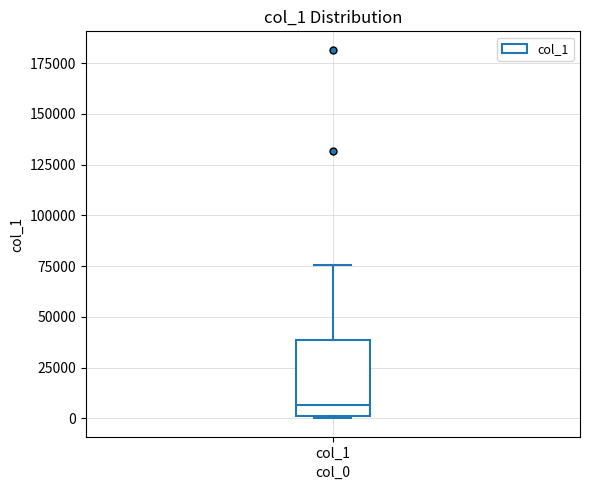

Where does the upper whisker of the box for col_1 end on the y-axis? The values are not printed on the chart, so give them approximately, as read against the axis.

75000